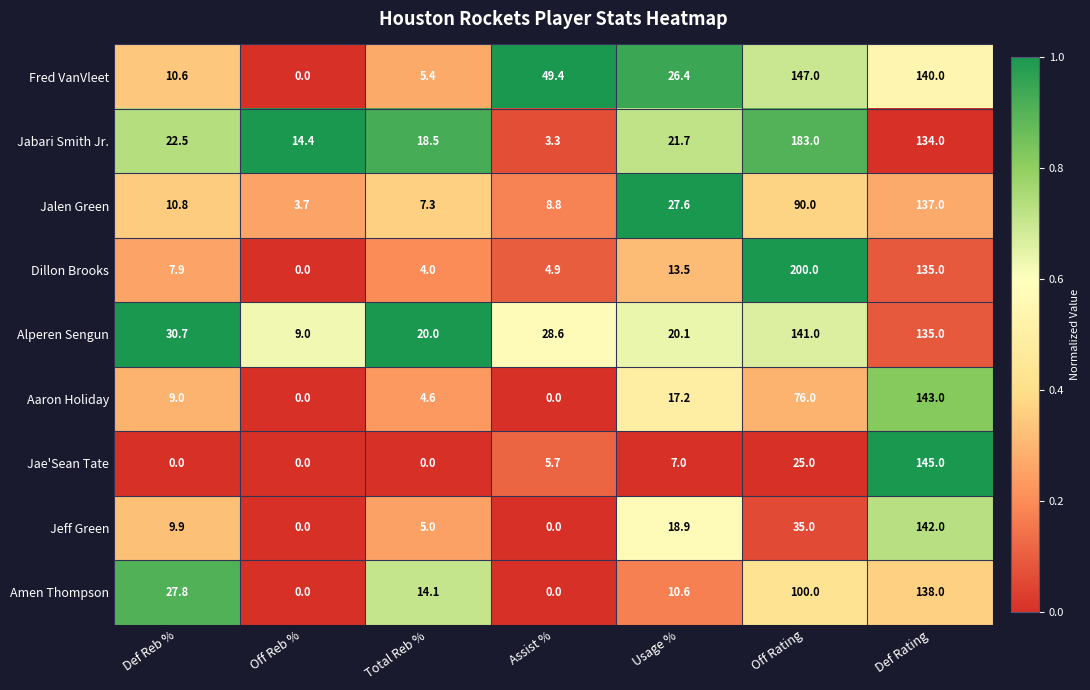

What is the difference between the second highest and second lowest values in the Alperen Sengun series?

115.0